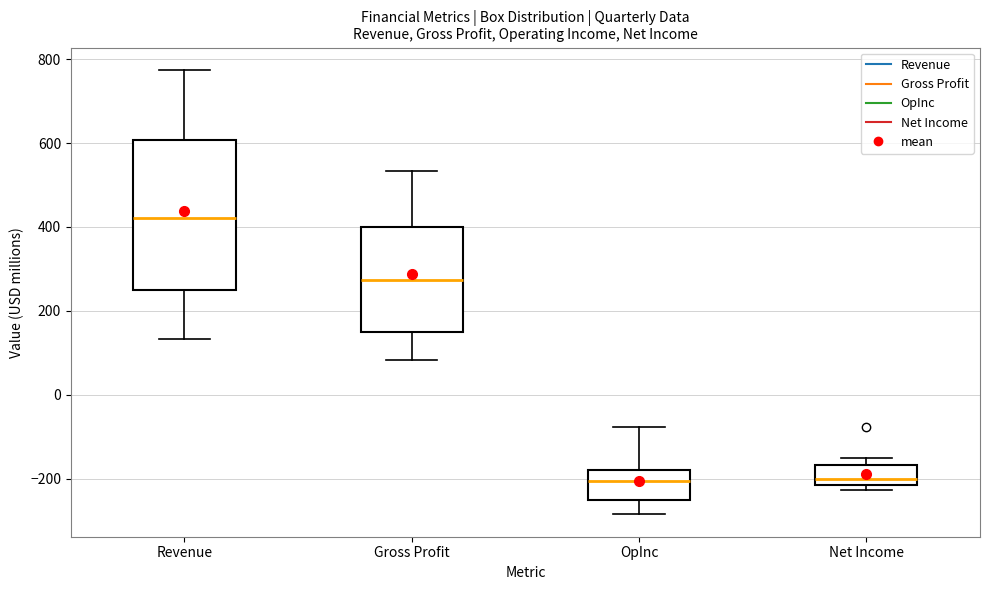

Comparing the boxes themselves (not the whiskers), which one is the tallest?

Revenue